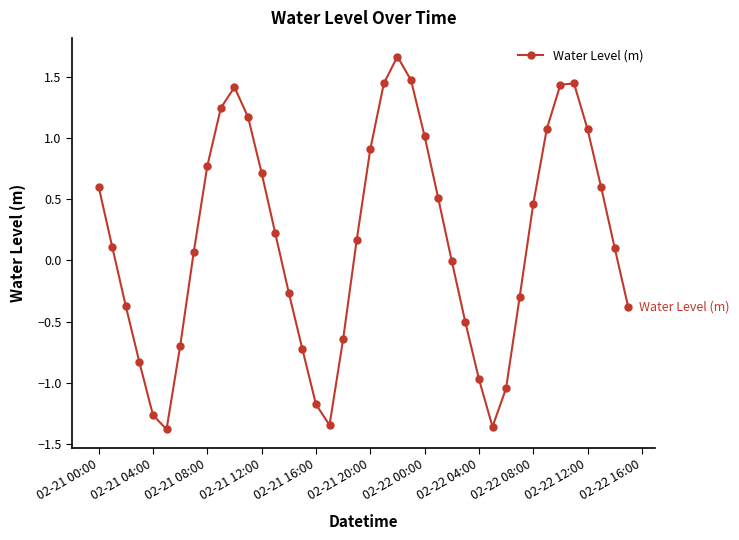

How many series are shown in this chart?

1